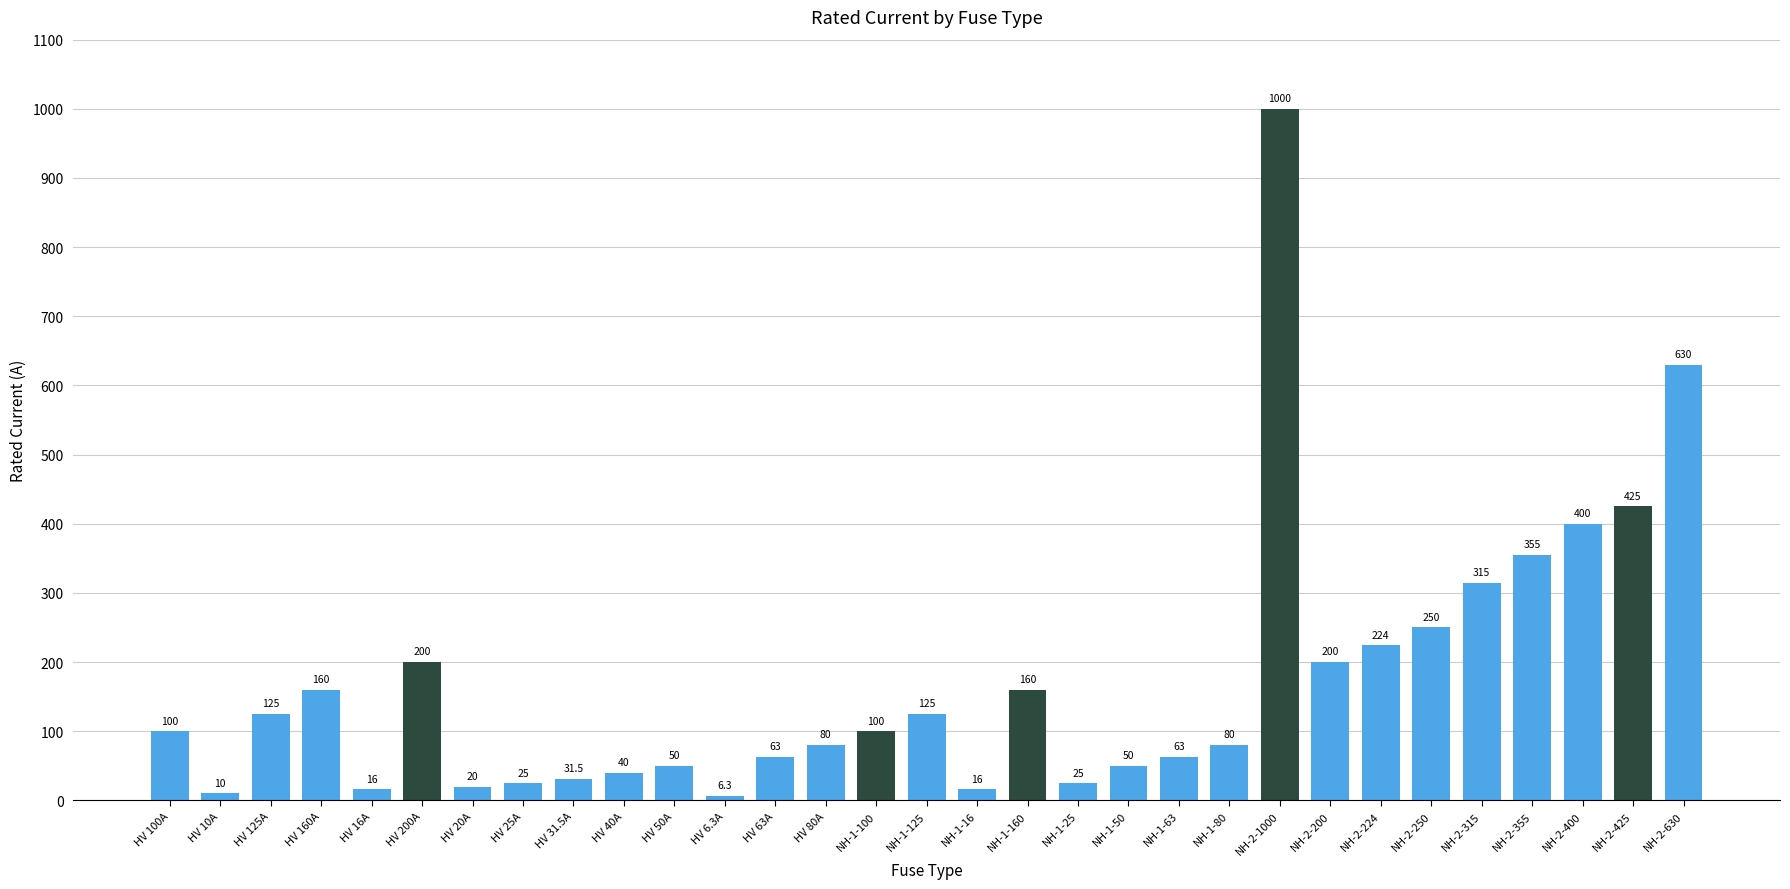

Reading left to right, list all the values displayed in this chart.

100.0	10.0	125.0	160.0	16.0	200.0	20.0	25.0	31.5	40.0	50.0	6.3	63.0	80.0	100.0	125.0	16.0	160.0	25.0	50.0	63.0	80.0	1000.0	200.0	224.0	250.0	315.0	355.0	400.0	425.0	630.0